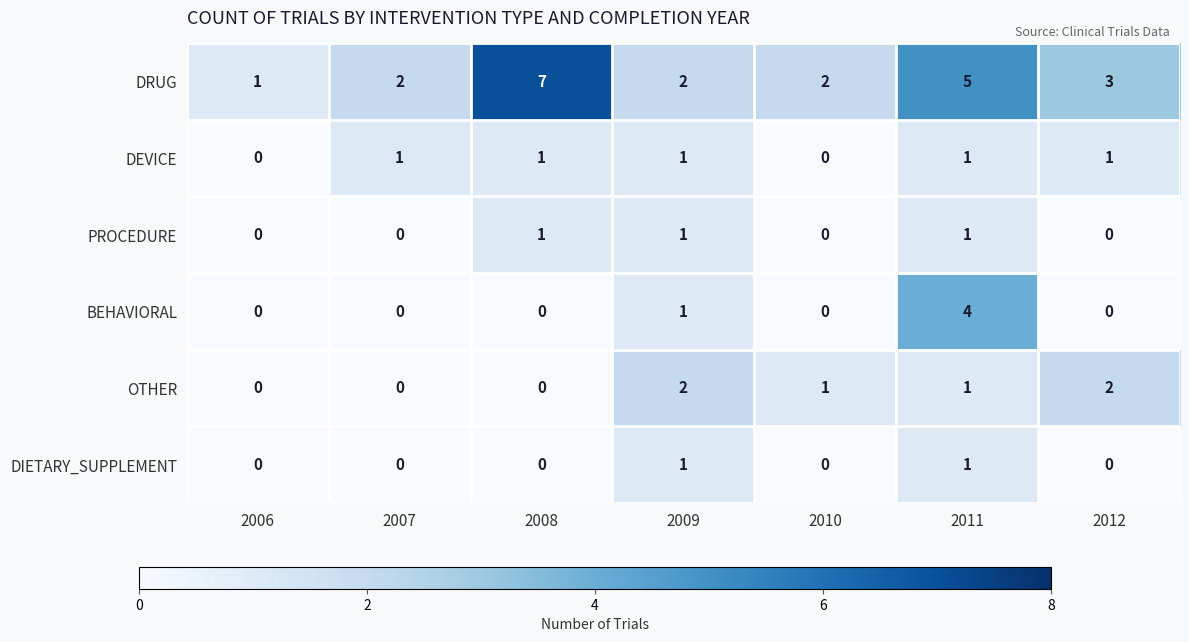

What is the maximum value shown in the chart?

7